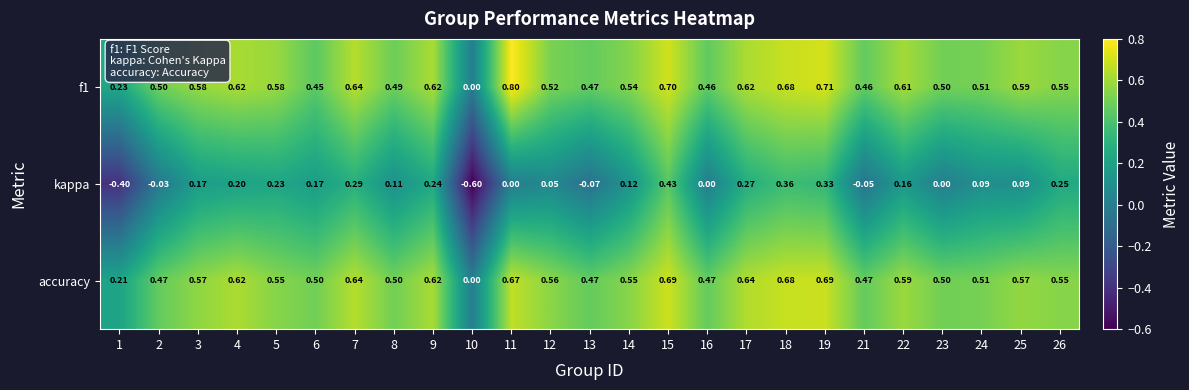

Which series has the widest spread of values?

kappa